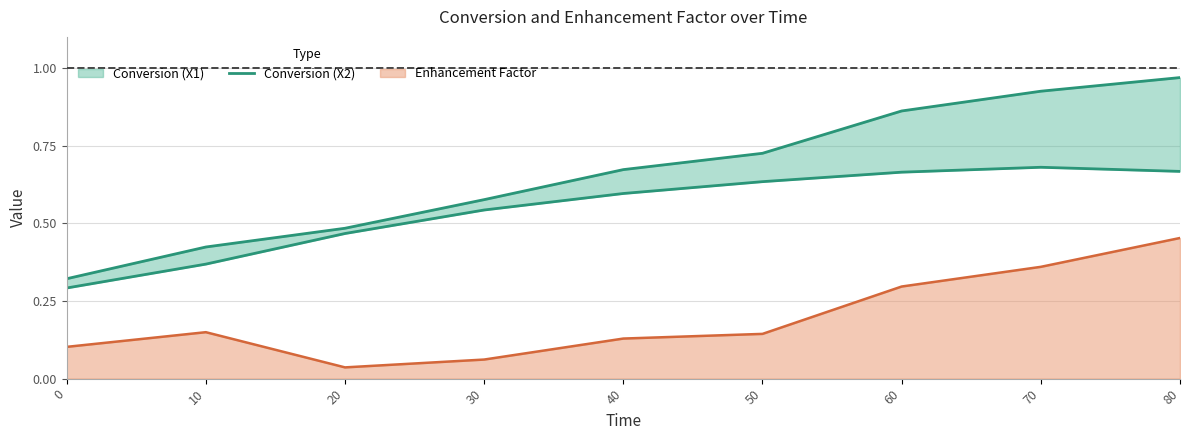

What is the value of the 8th point from the left?

0.7